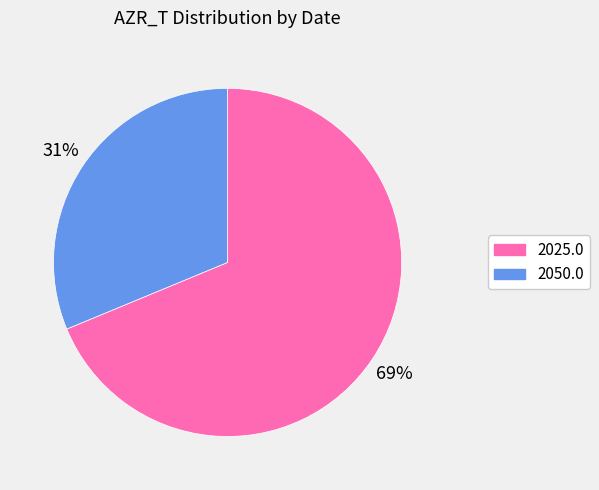

Is the sum of 2050.0 and 2025.0 greater than half?

Yes